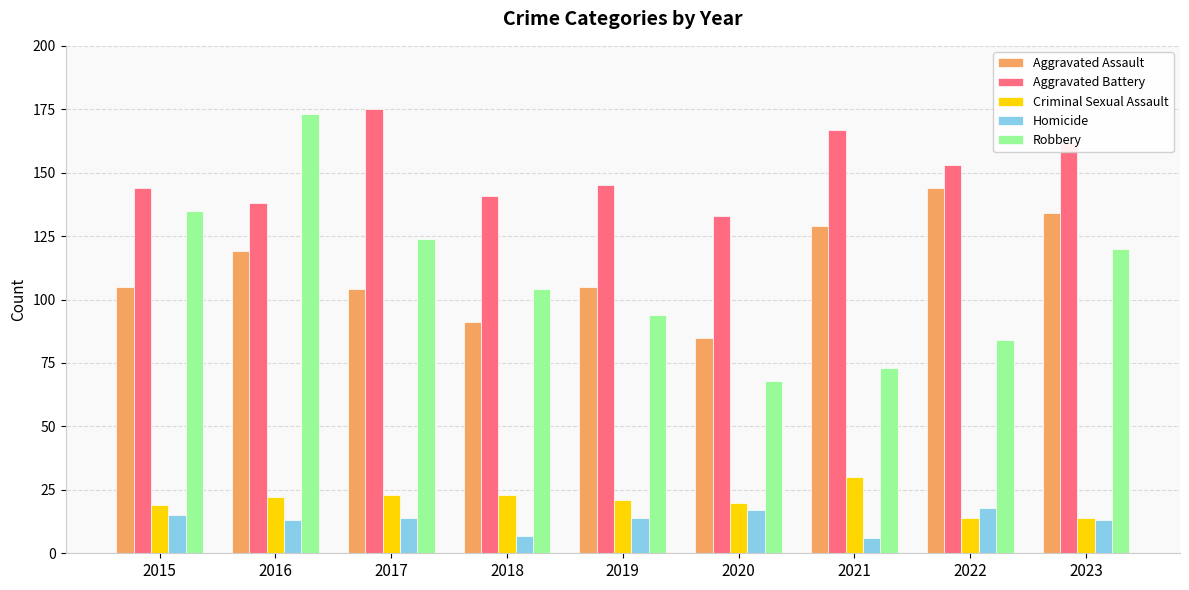

What is the lowest value of the Aggravated Battery series?

133